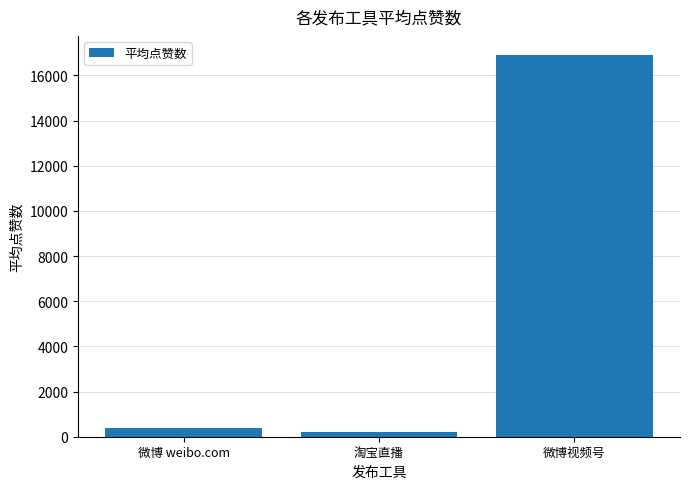

What is the value of the 2nd bar from the left?

214